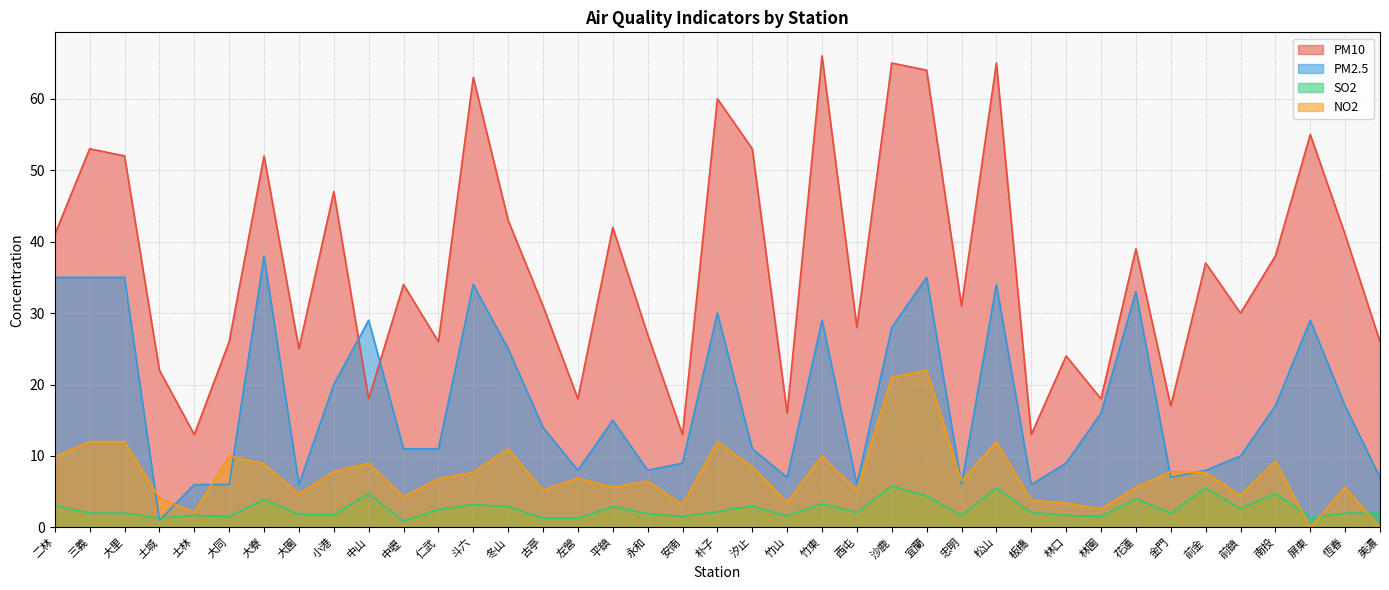

What is the average value of the SO2 series?

2.6